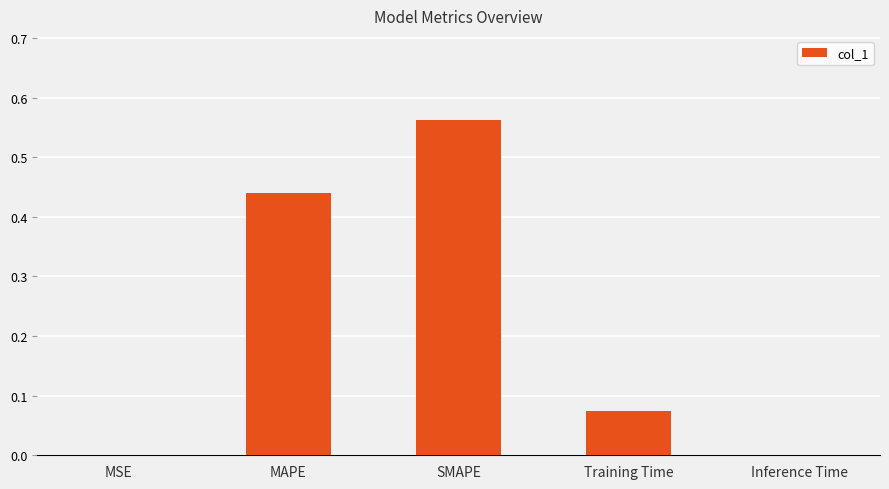

What is the sum of the values at MAPE and SMAPE?

1.0